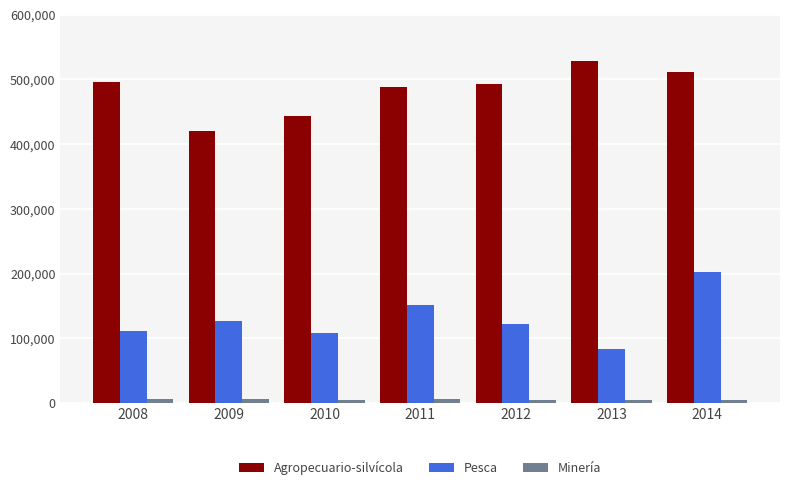

The value of Pesca at 2013 is 145920. True or false?

False